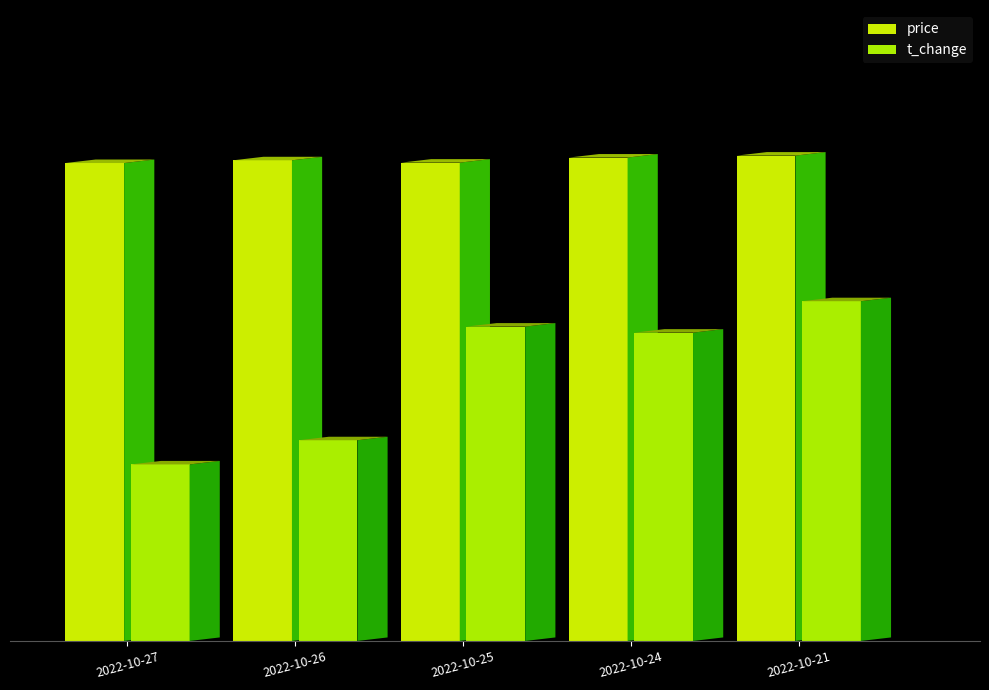

What is the spread (max minus min) of values at 2022-10-21?

3.7